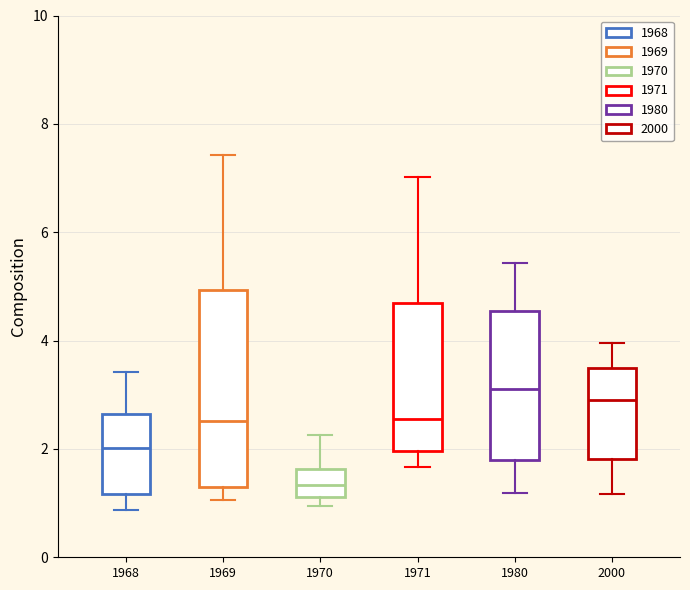

Where is the upper edge of the box at x = 2000 on the y-axis? The values are not printed on the chart, so give them approximately, as read against the axis.

3.6